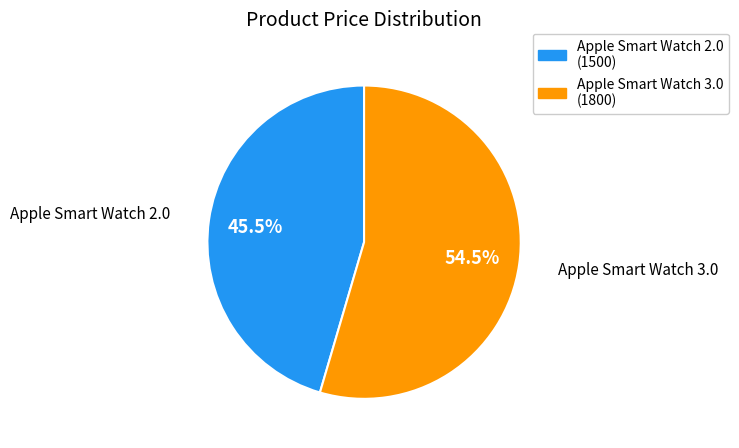

What is the majority slice?

Apple Smart Watch 3.0